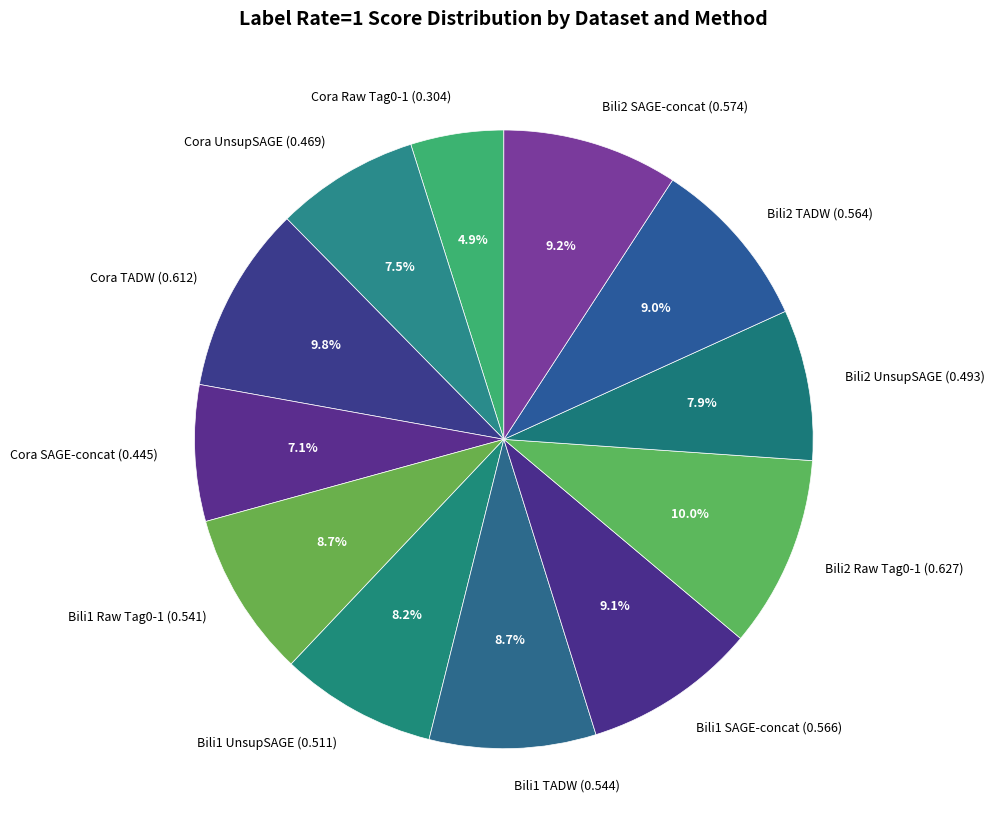

To the nearest percent, what portion does Bili2 TADW represent?

9%